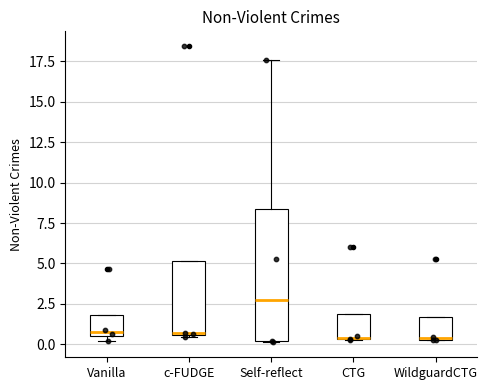

Reading left to right, transcribe this box plot: for each box, give where its median line is, the range the box spans, and where its two whiskers end, as read against the y-axis. The values are not printed on the chart, so give them approximately, as read against the axis.

Vanilla: median 0.5 (just above the box's lower edge), box 0.5 to 2.0, whiskers 0.0 to 2.0
c-FUDGE: median 0.5, box 0.5 to 5.0, whiskers 0.5 (just below the box's lower edge) to 5.0
Self-reflect: median 2.5, box 0.0 to 8.5, whiskers 0.0 to 17.5
CTG: median 0.5, box 0.5 to 2.0, whiskers 0.5 to 2.0
WildguardCTG: median 0.5, box 0.5 to 1.5, whiskers 0.0 to 1.5